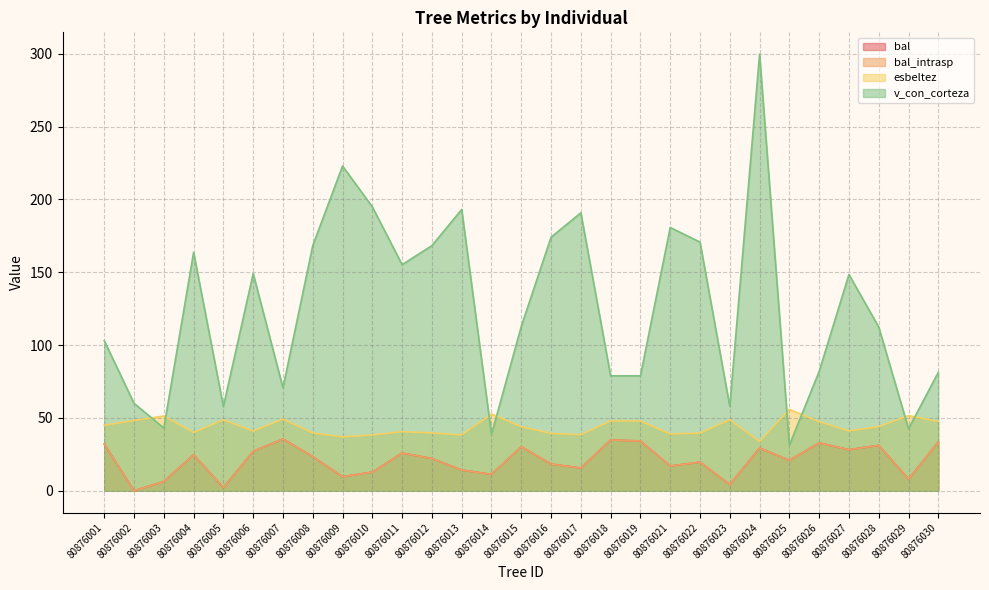

Rank the categories by bal_intrasp value from lowest to highest.

80876002, 80876005, 80876023, 80876003, 80876029, 80876009, 80876014, 80876010, 80876013, 80876017, 80876021, 80876016, 80876022, 80876025, 80876012, 80876008, 80876004, 80876011, 80876006, 80876027, 80876024, 80876015, 80876028, 80876001, 80876026, 80876030, 80876019, 80876018, 80876007